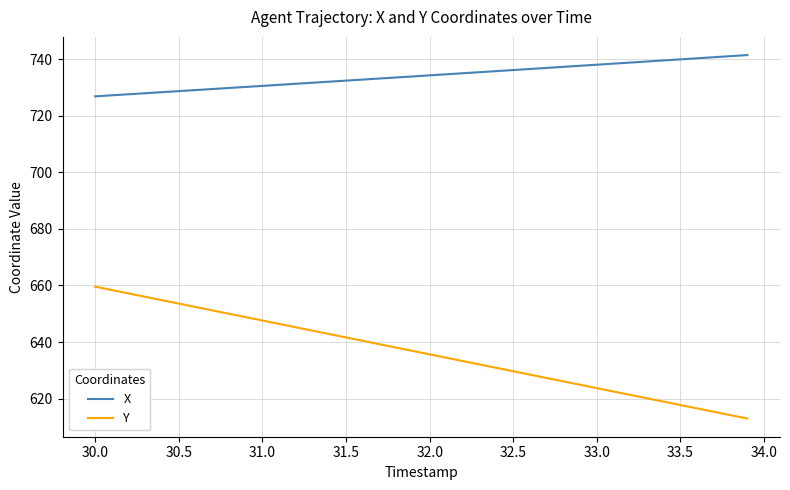

True or false: X and Y cross at least once.

False